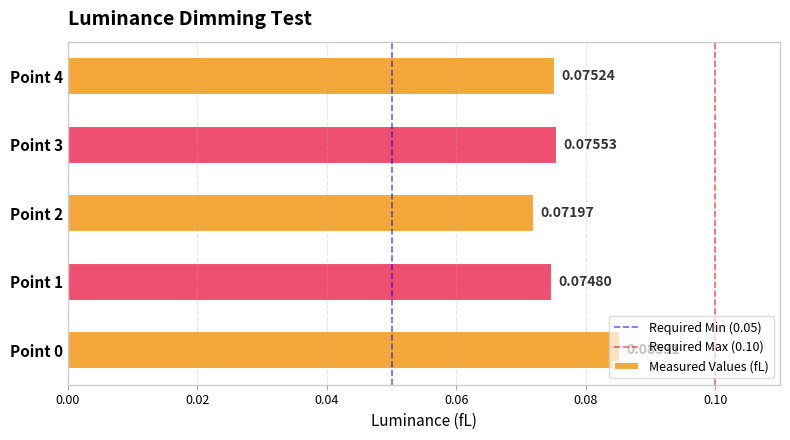

Which has a higher value, Point 1 or Point 3?

Point 3